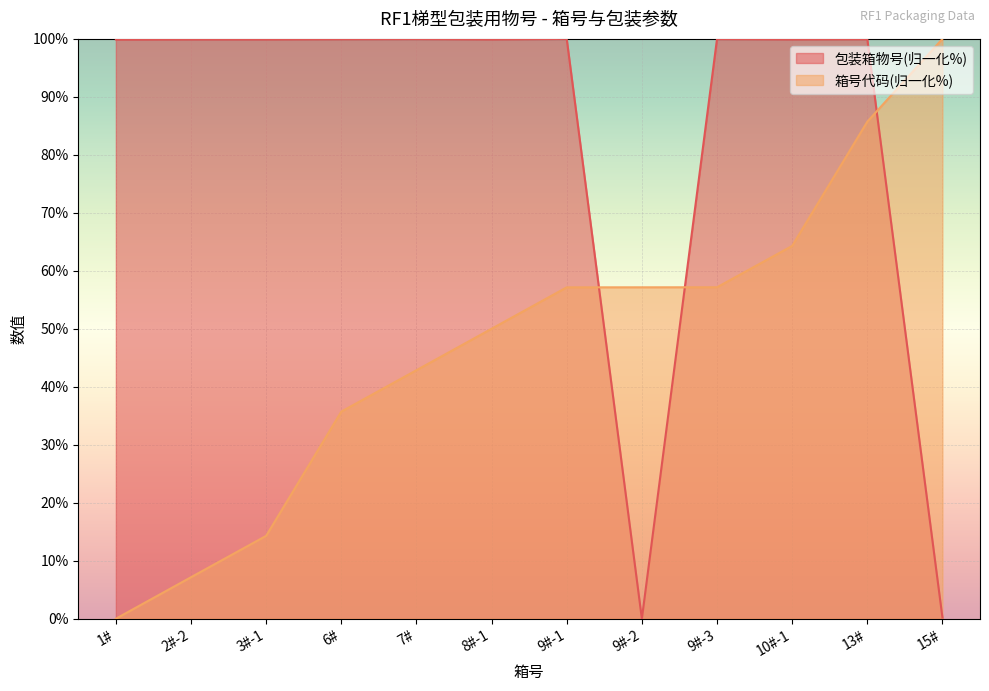

What is the spread (max minus min) of values at 1#?

99.9